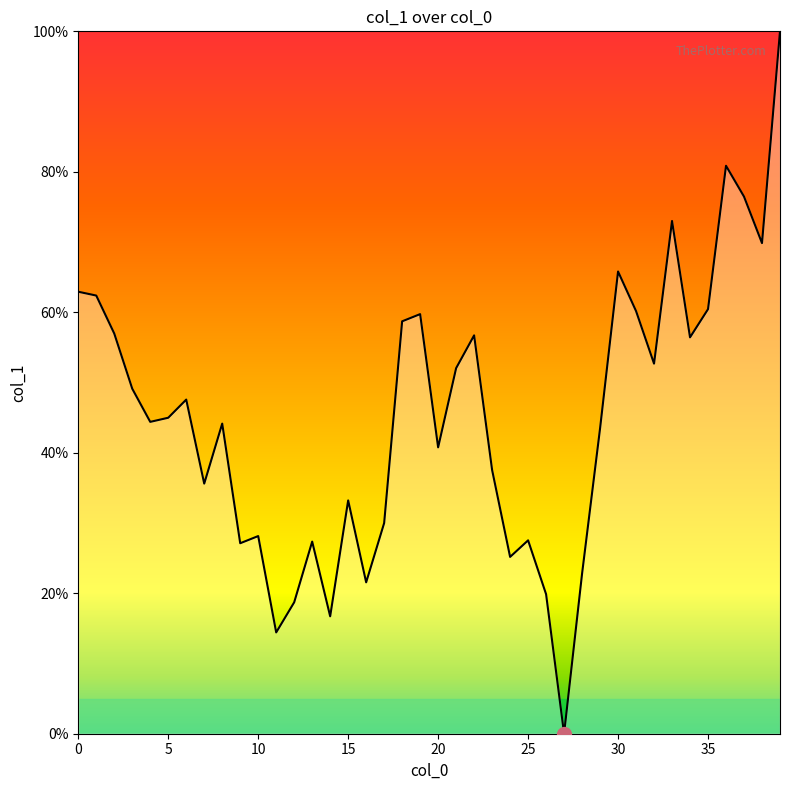

What is the greatest value displayed?

100.0